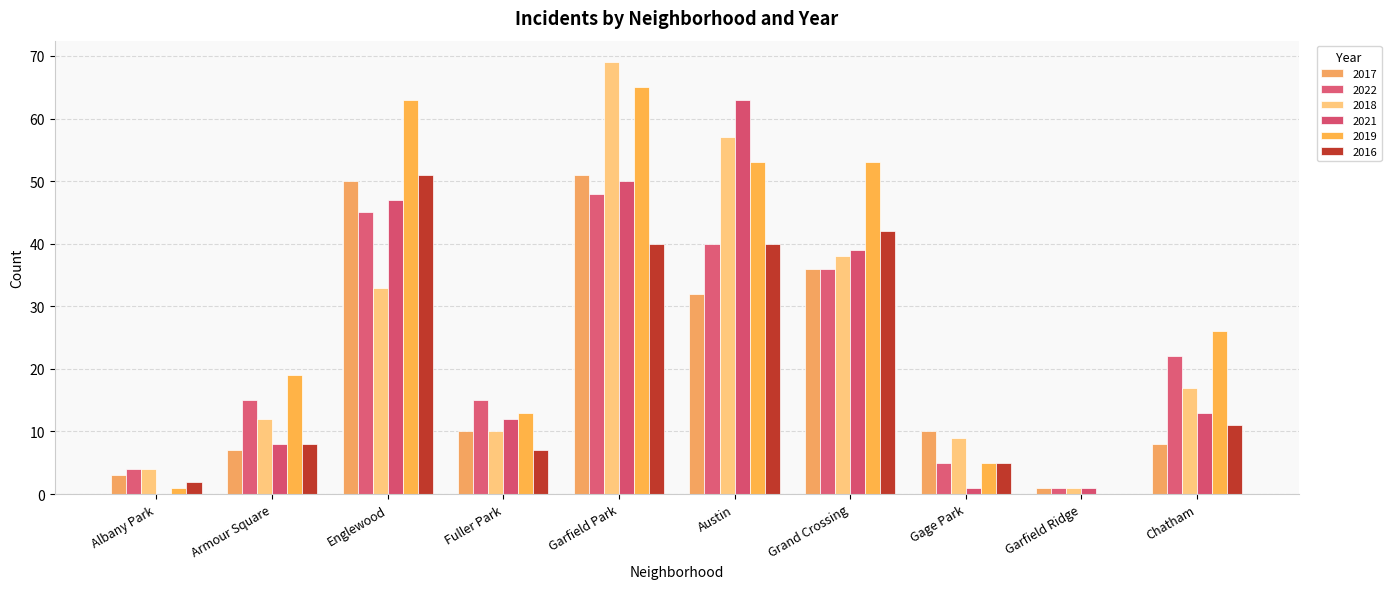

What is the label of the 2nd bar from the right?

Garfield Ridge